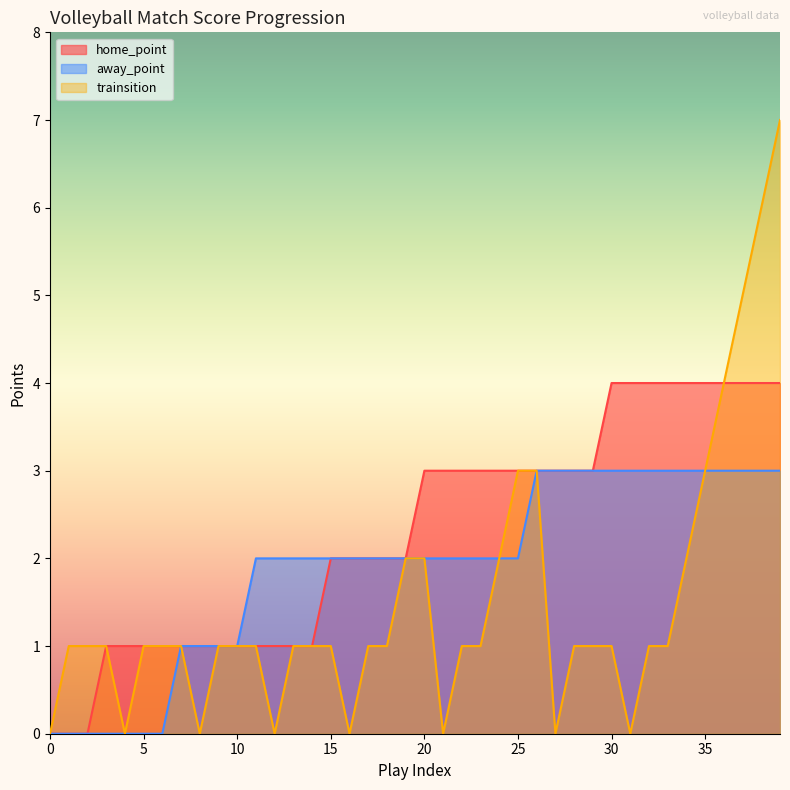

How many series are shown in this chart?

3